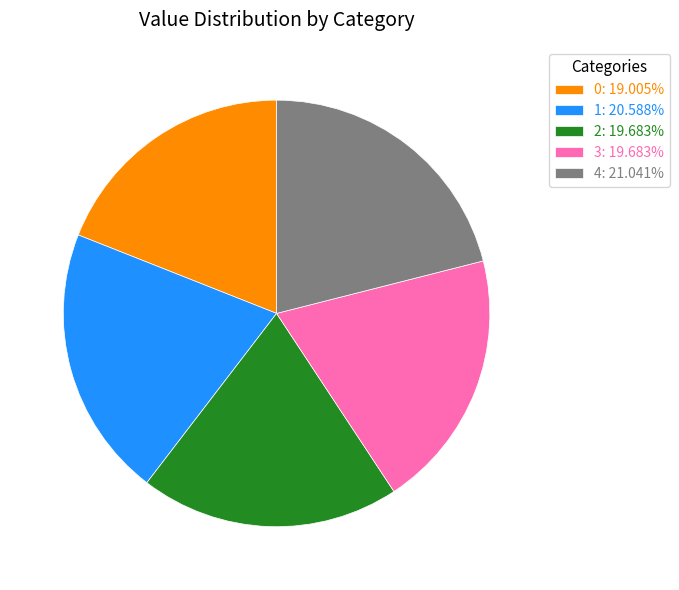

Is 3: 19.683% the majority of the pie?

No